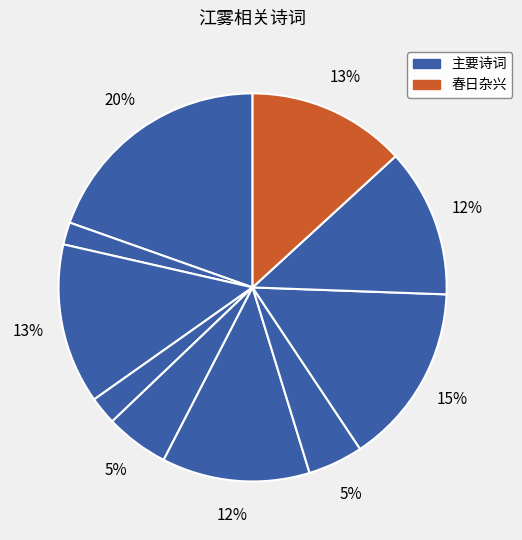

To the nearest percent, what is the difference between the largest and smallest slice percentages?

18%